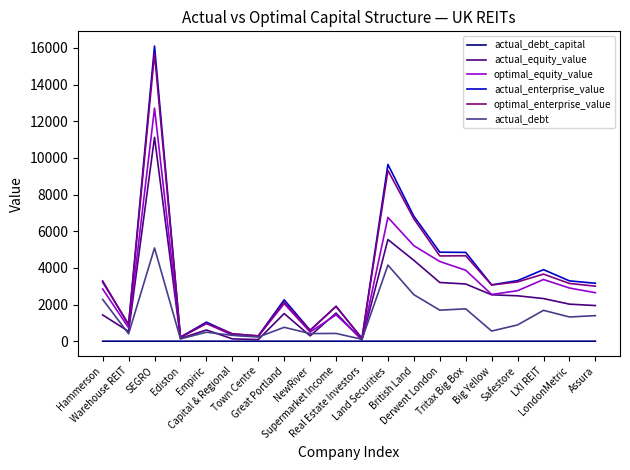

What position from the right is LondonMetric?

2